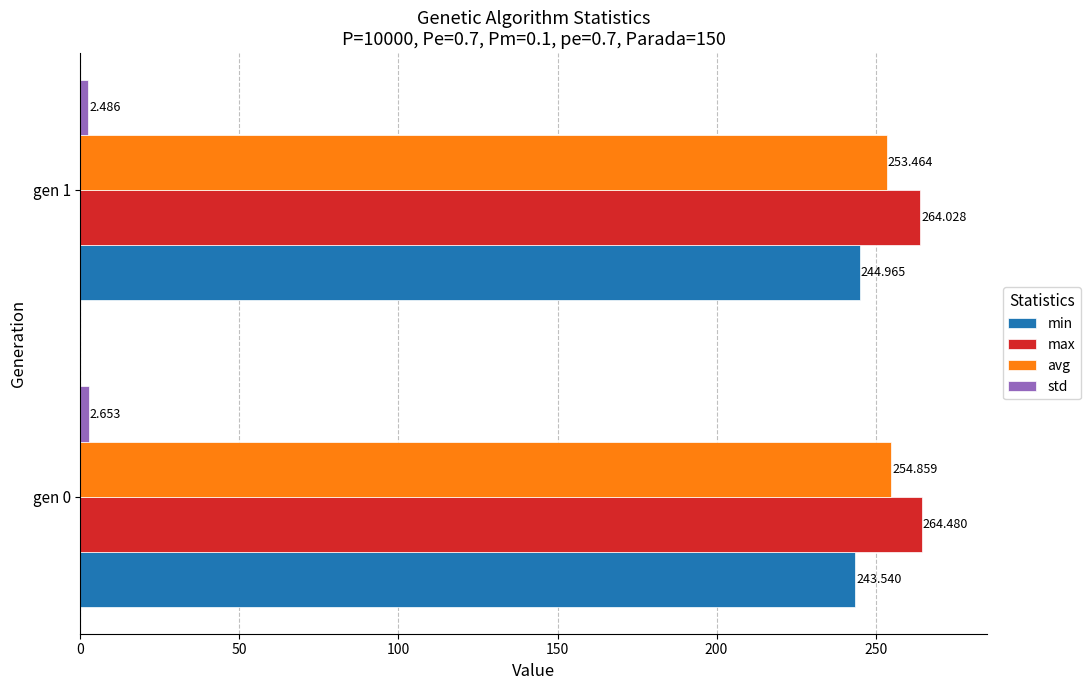

How many values in the avg series are below 254?

1